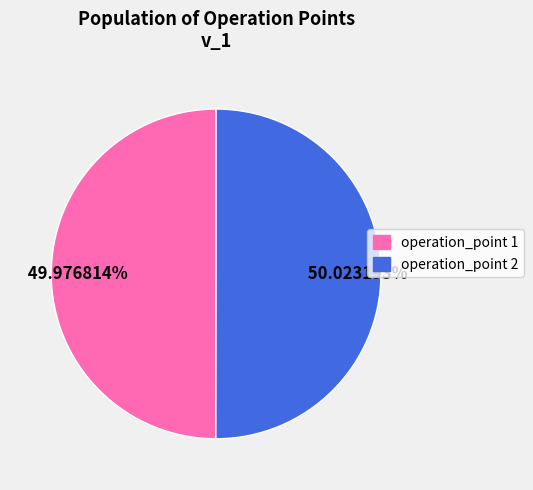

To the nearest percent, what is the average slice percentage?

50%